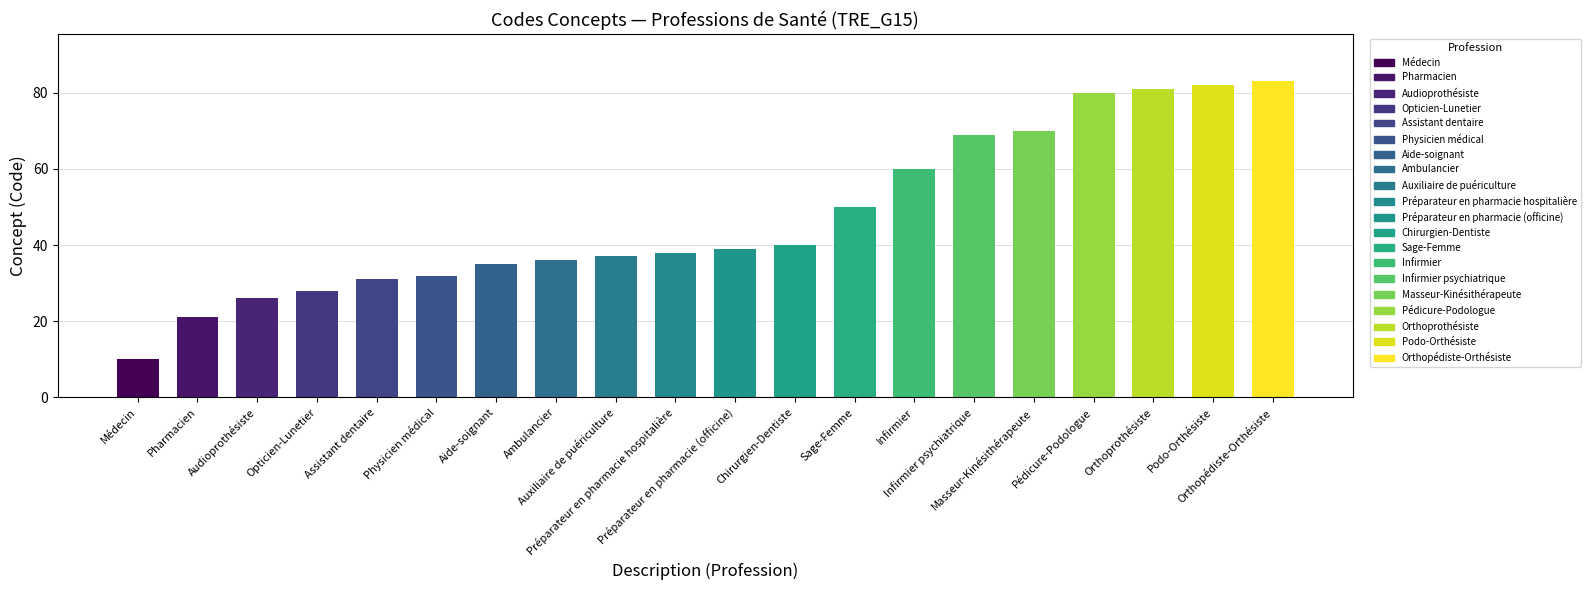

What is the difference between the second highest and second lowest values?

61